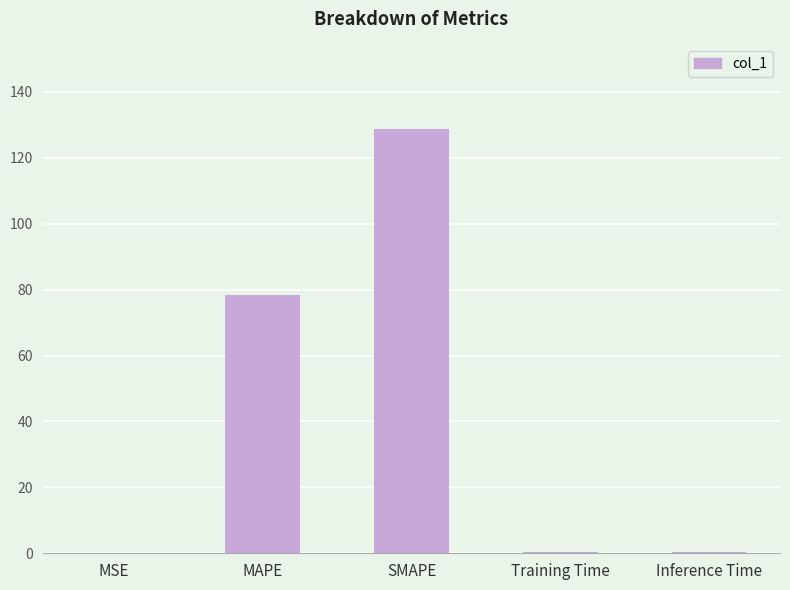

Approximately how many times larger is the value at MAPE compared to SMAPE?

0.6